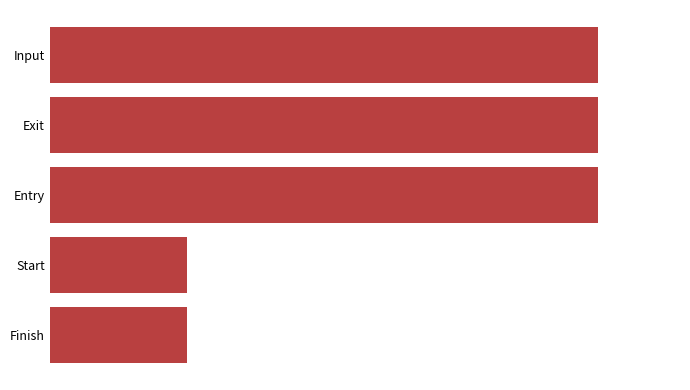

Does the chart contain any negative values?

No